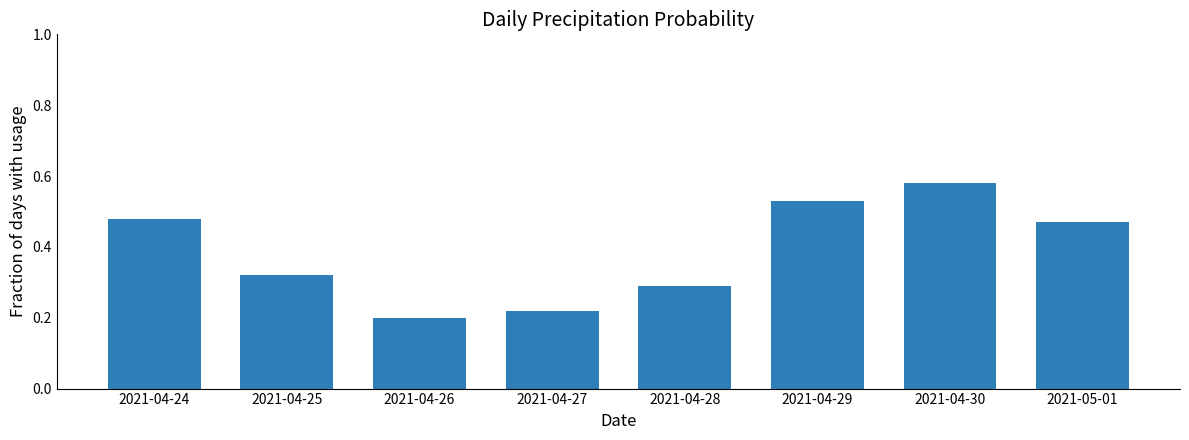

Which label corresponds to the smallest value in the chart?

2021-04-26